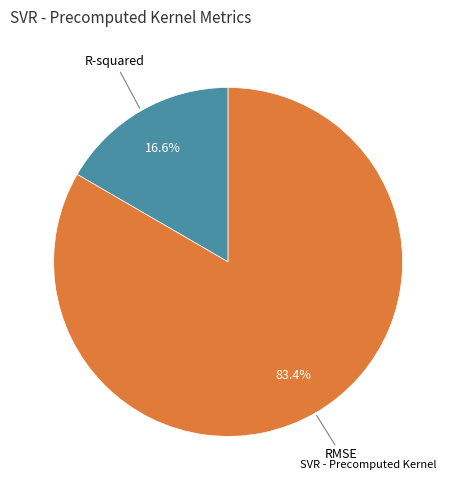

Does any single category account for the majority?

Yes